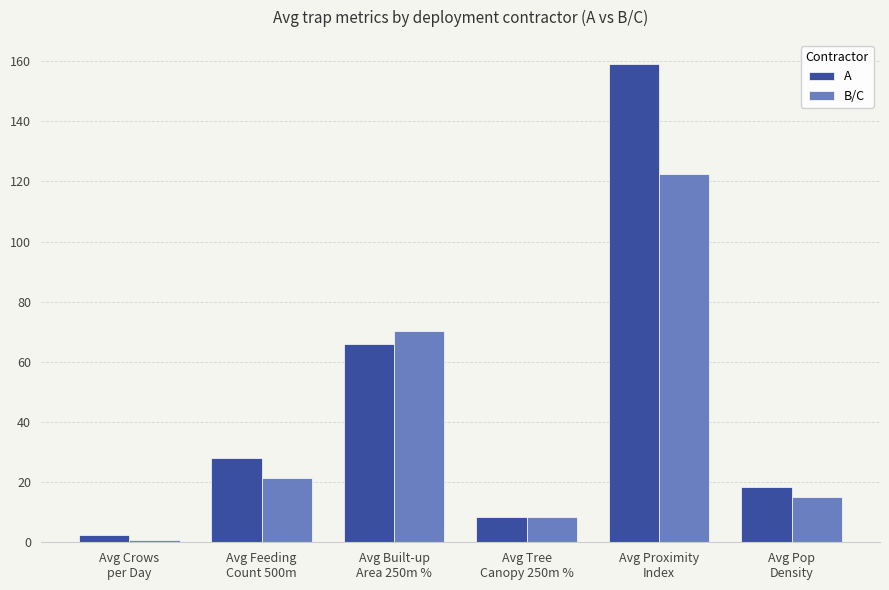

Which series has the largest total across all categories?

A